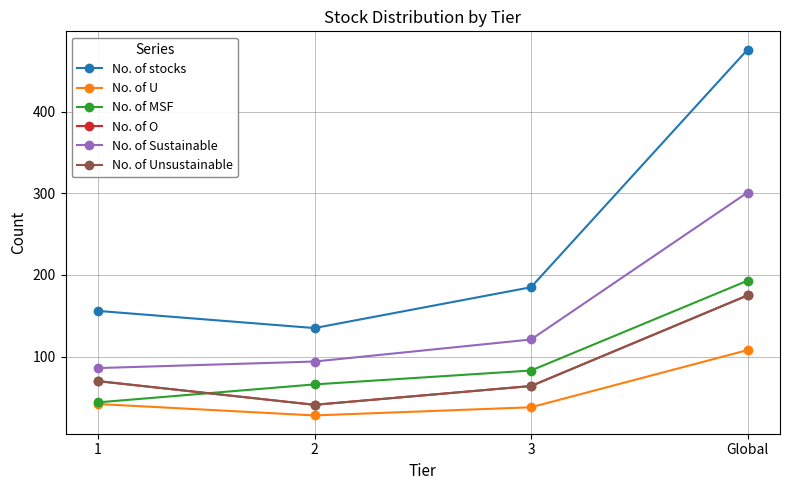

What is the highest value of the No. of U series?

108